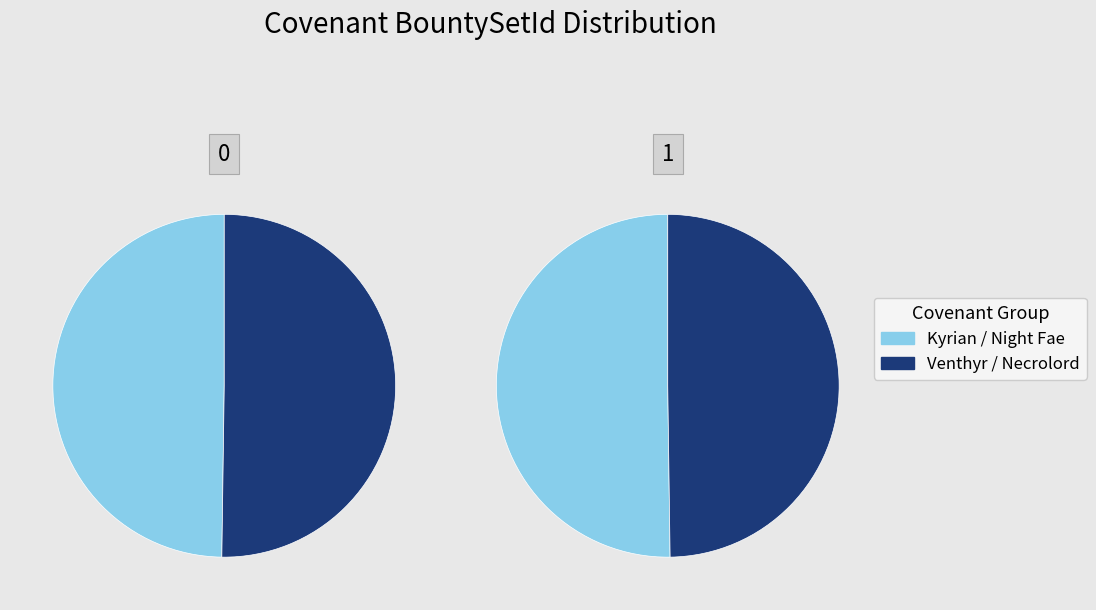

Is the sum of Night Fae and Kyrian greater than half?

No